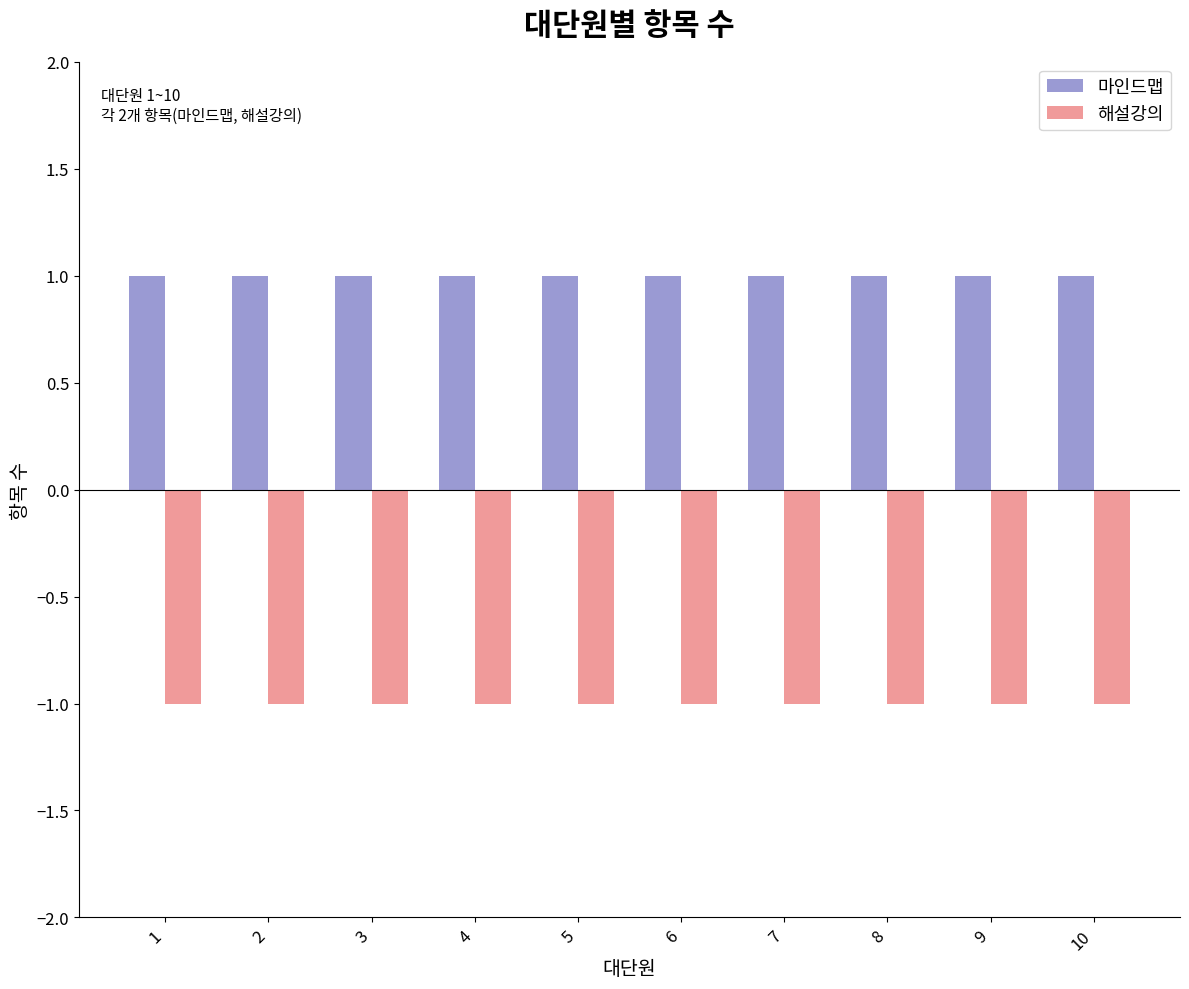

What is the average value of the 마인드맵 series?

1